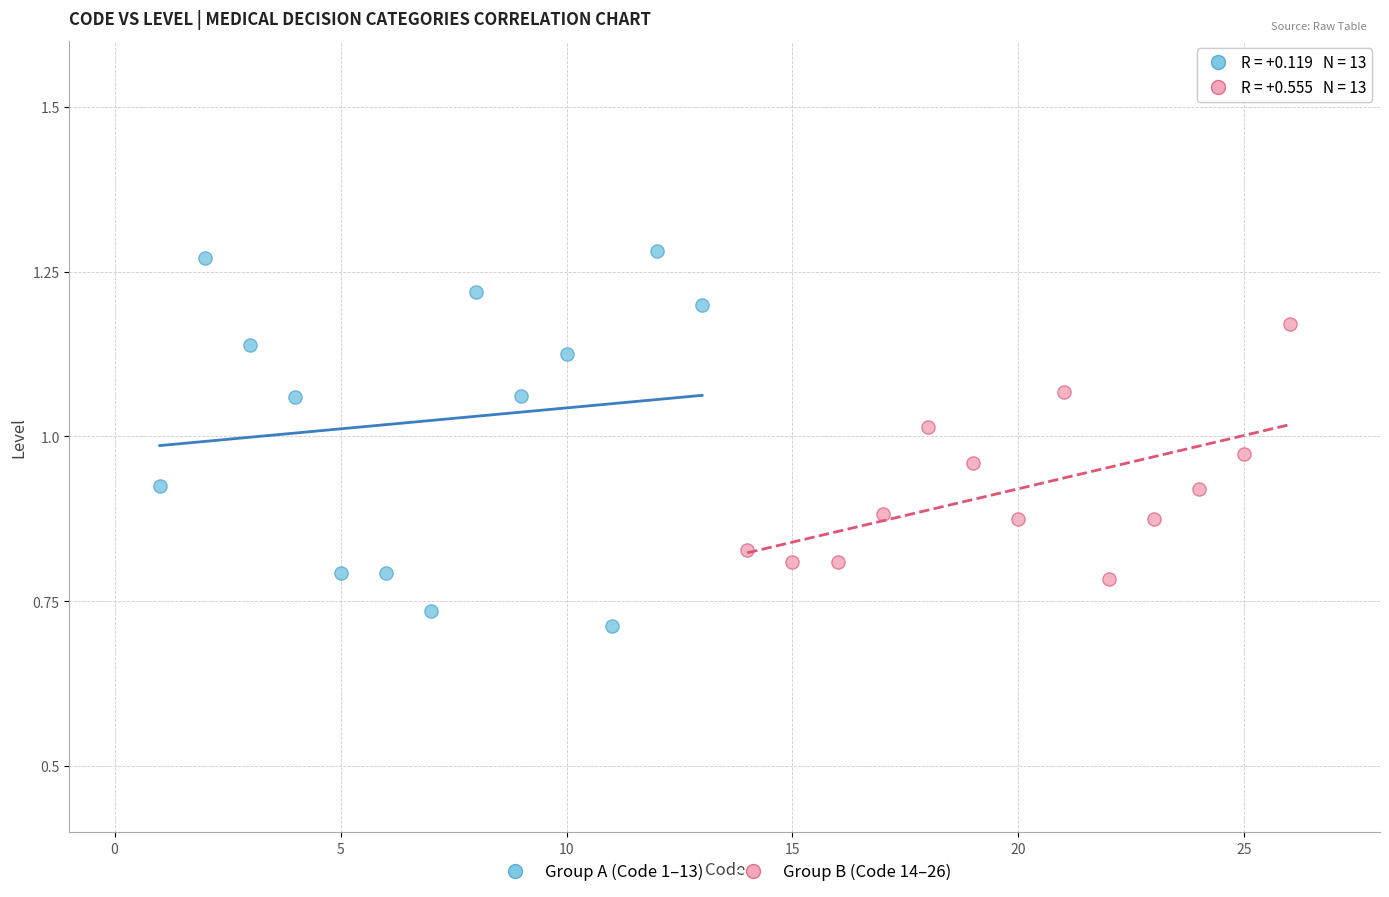

Which series contains the lowest Y value?

Group A (Code 1–13)